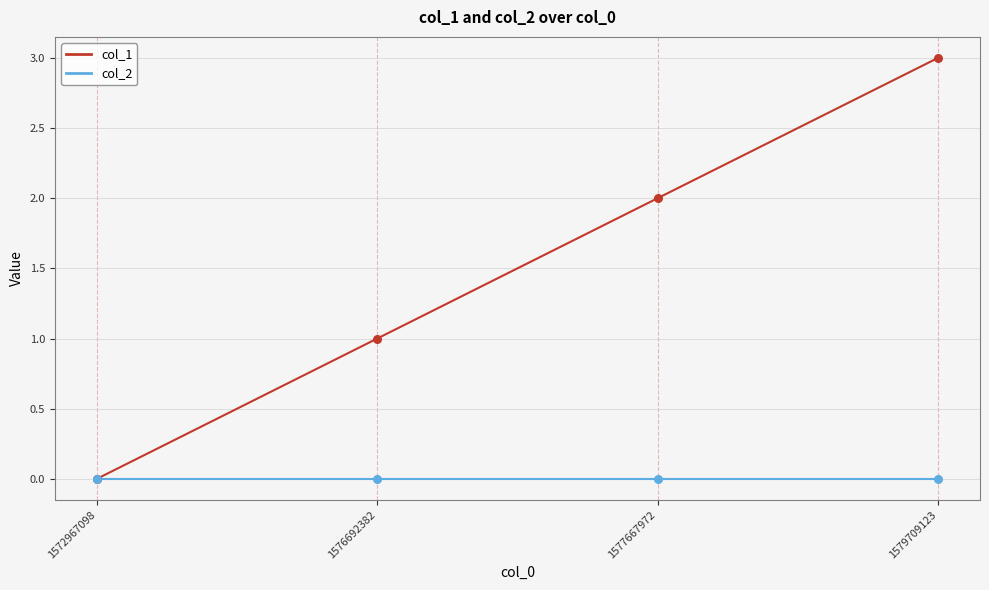

At which category is the sum across all series the highest?

1579709123